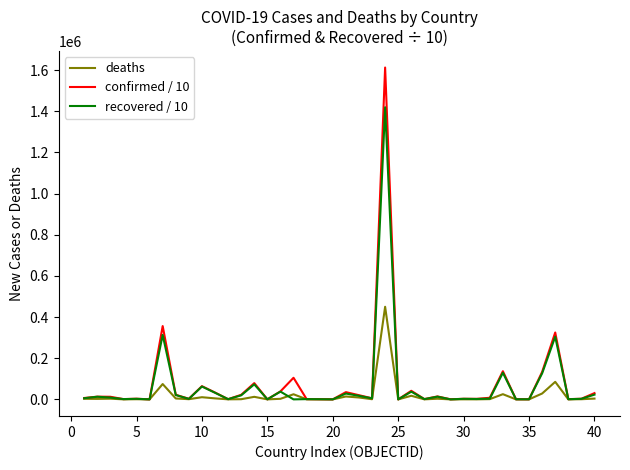

Rank the series by their maximum value, from highest to lowest.

confirmed / 10, recovered / 10, deaths